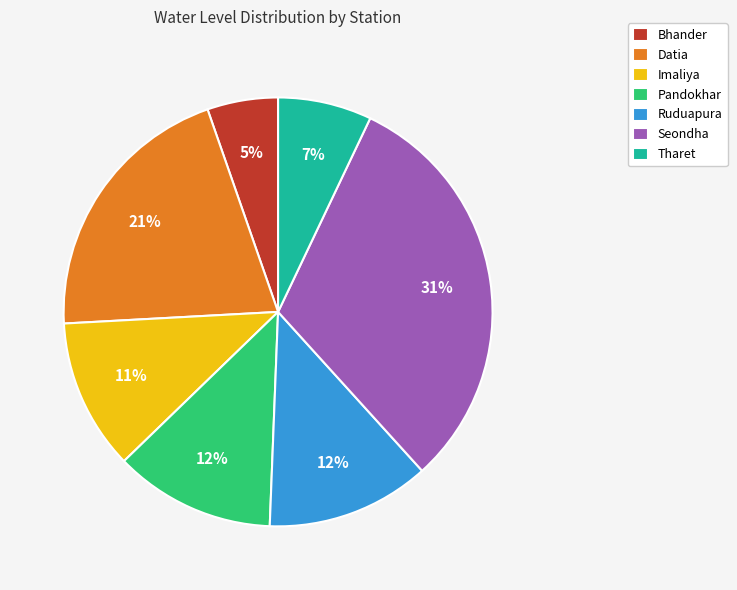

What percentage is the Imaliya slice, to the nearest percent?

11%